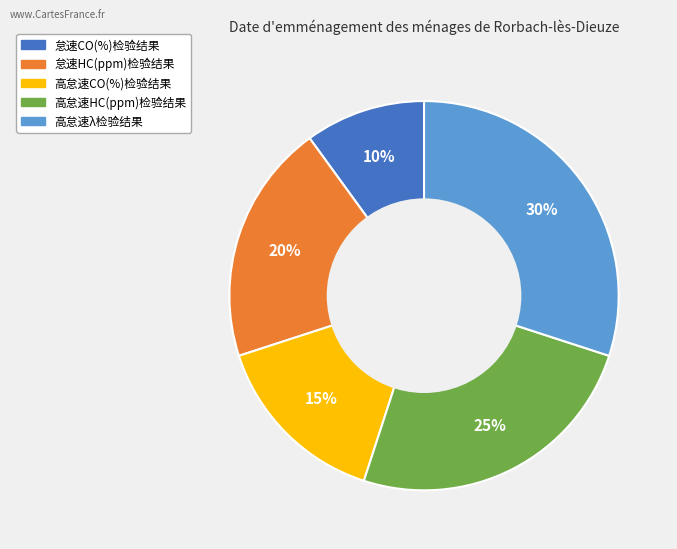

How many slices are in this pie chart?

5